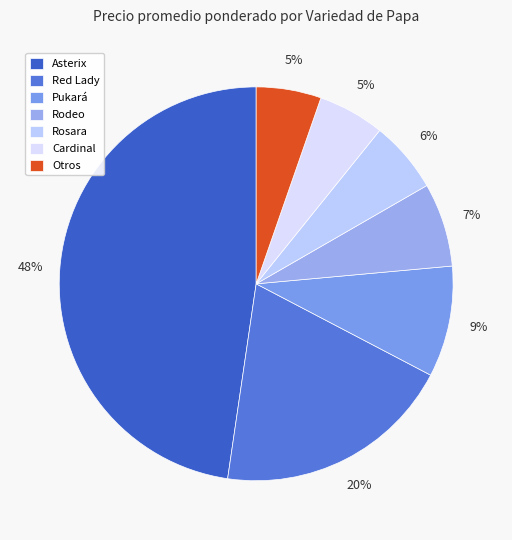

How many slices are in this pie chart?

7